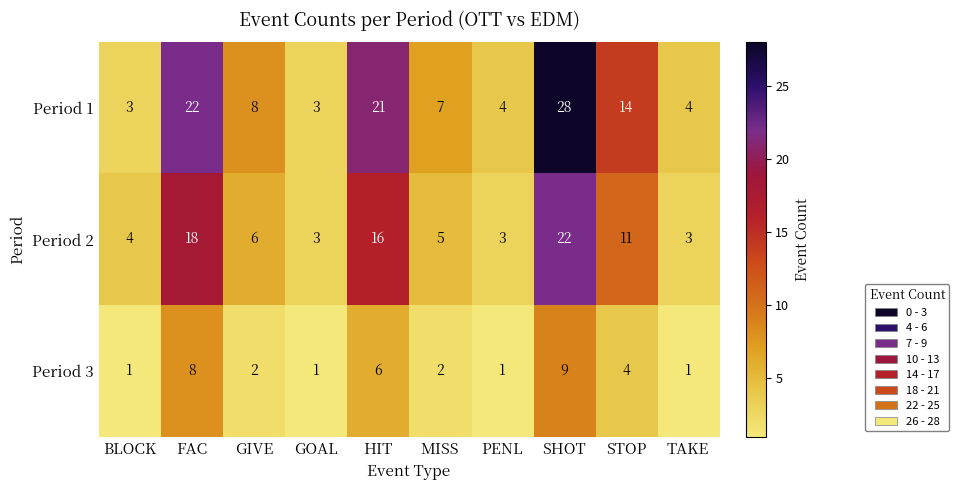

The value of Period 1 at PENL is 4. True or false?

True